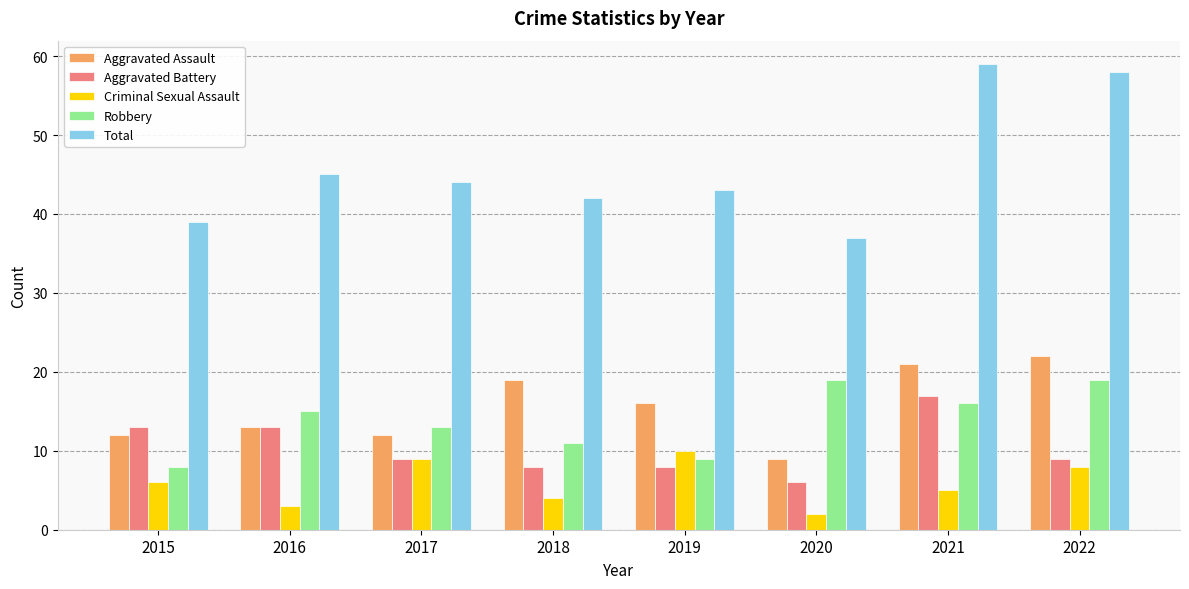

What value does the Robbery series have at 2022, to the nearest 10?

20